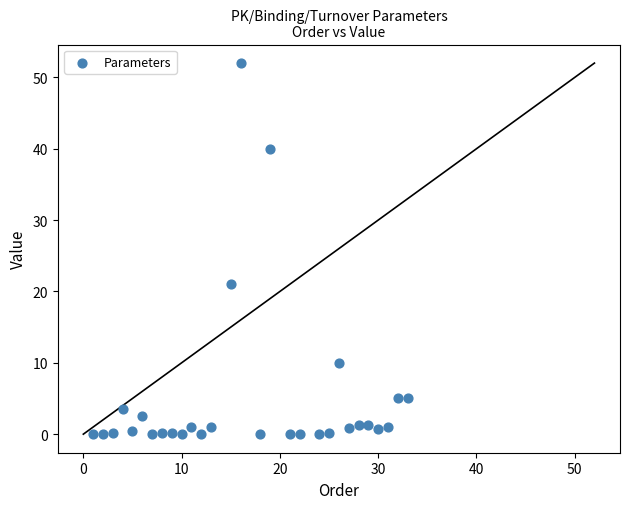

What is the range of X values (max minus min)?

32.0